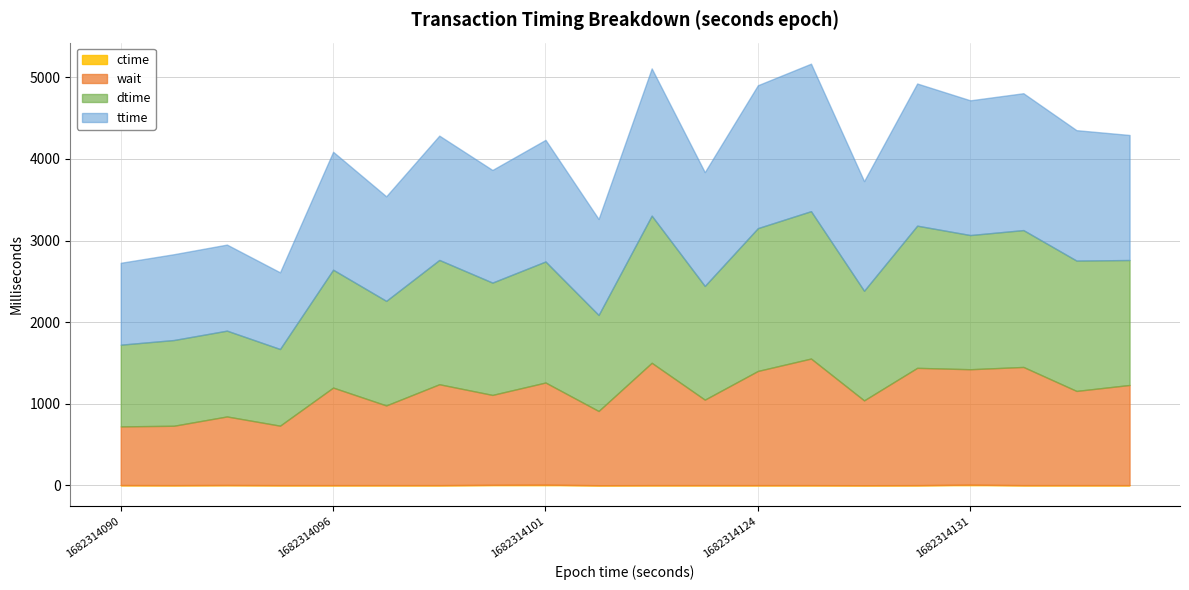

What is the sum of all wait values?

22915